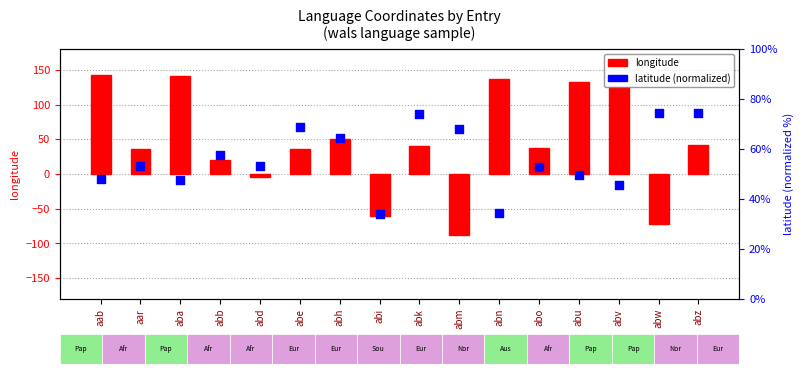

What are all the series names shown in the legend?

longitude, latitude (normalized)